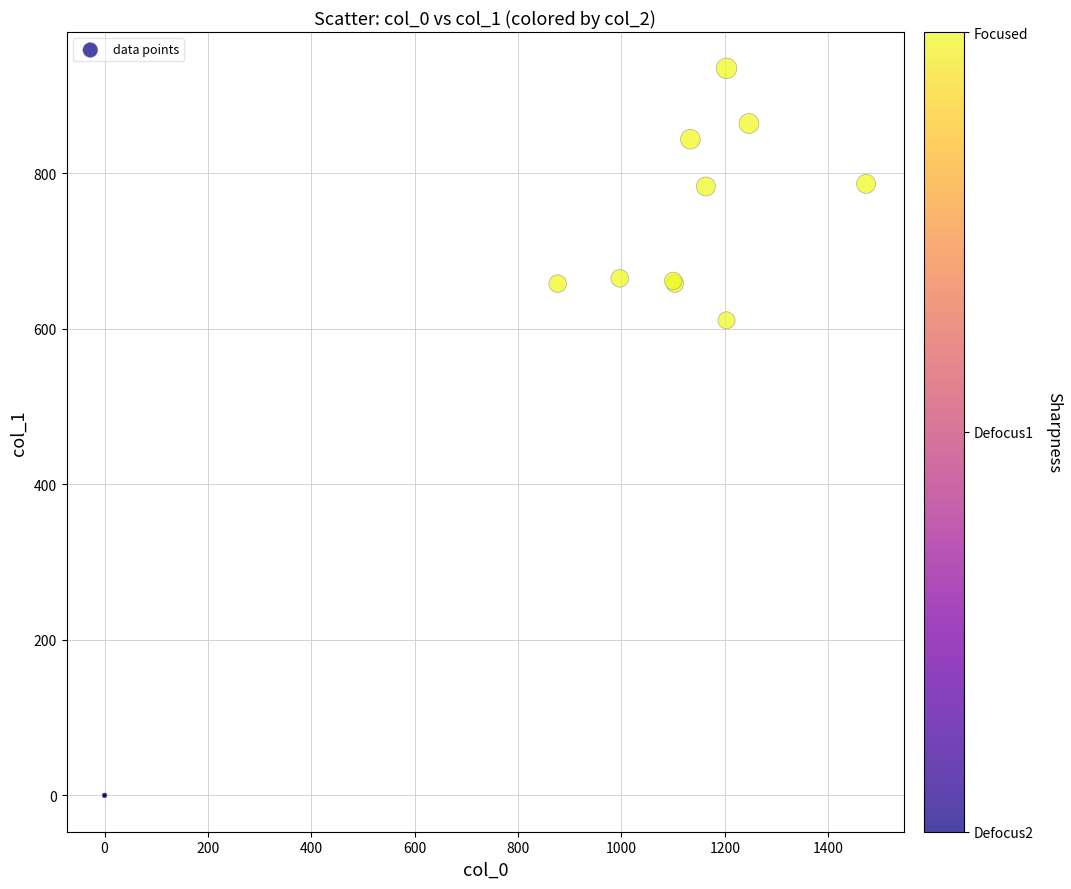

What Y value in the scatter plot is closest to 467?

610.9